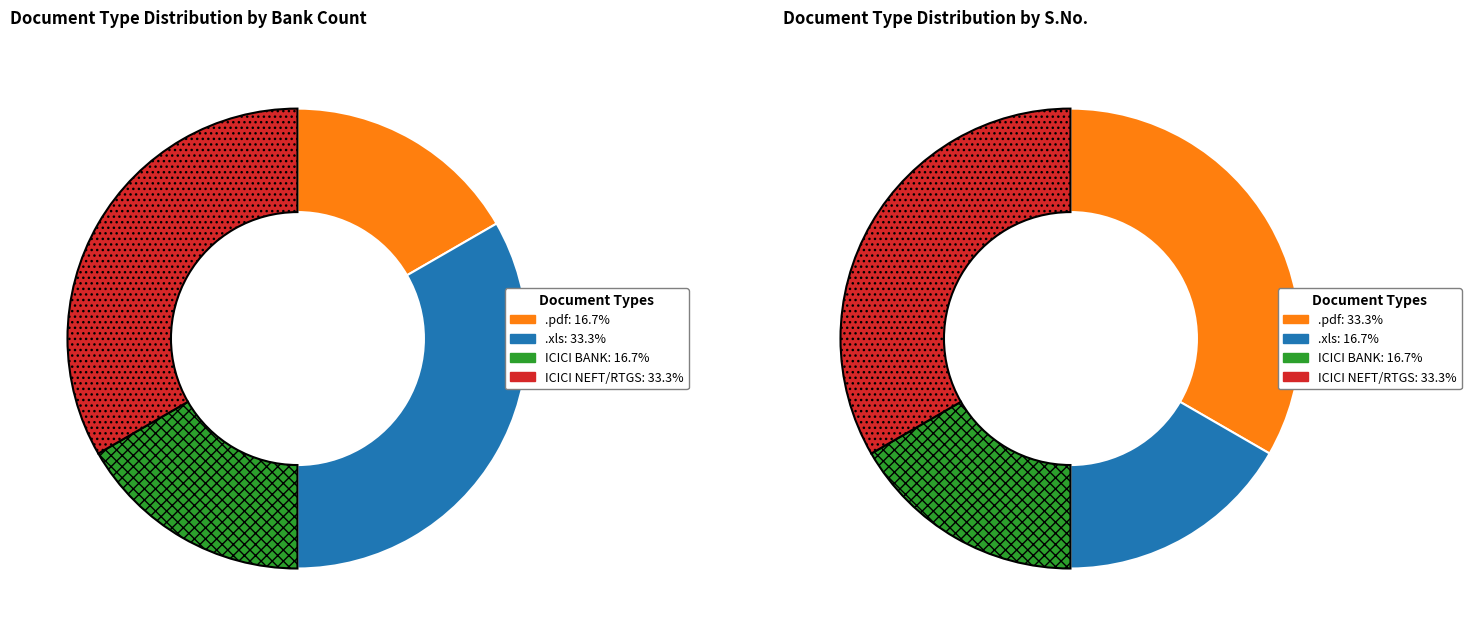

How many slices are in this pie chart?

4